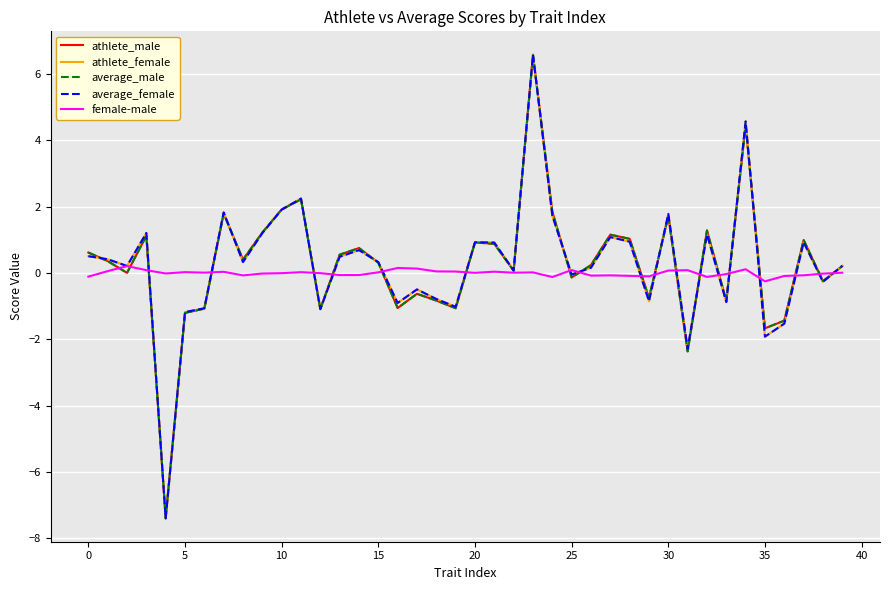

What is the maximum value for average_male?

6.6